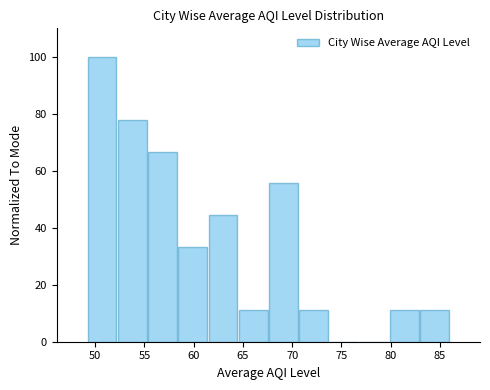

Reading left to right, list every bar in this chart as the range it spans on the x-axis followed by its height. Neither the bar edges nor the heights are printed on the chart, so give them approximately, as read against the axes.

49.0 to 52.0: 100
52.0 to 55.5: 78
55.5 to 58.5: 66
58.5 to 61.5: 34
61.5 to 64.5: 44
64.5 to 67.5: 12
67.5 to 70.5: 56
70.5 to 73.5: 12
73.5 to 77.0: 0
77.0 to 80.0: 0
80.0 to 83.0: 12
83.0 to 86.0: 12